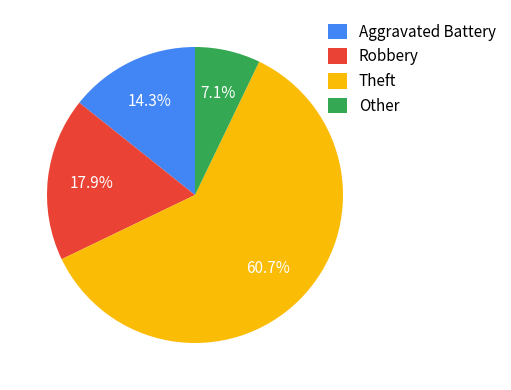

Approximately how many times larger is the value at Theft compared to Robbery?

3.4